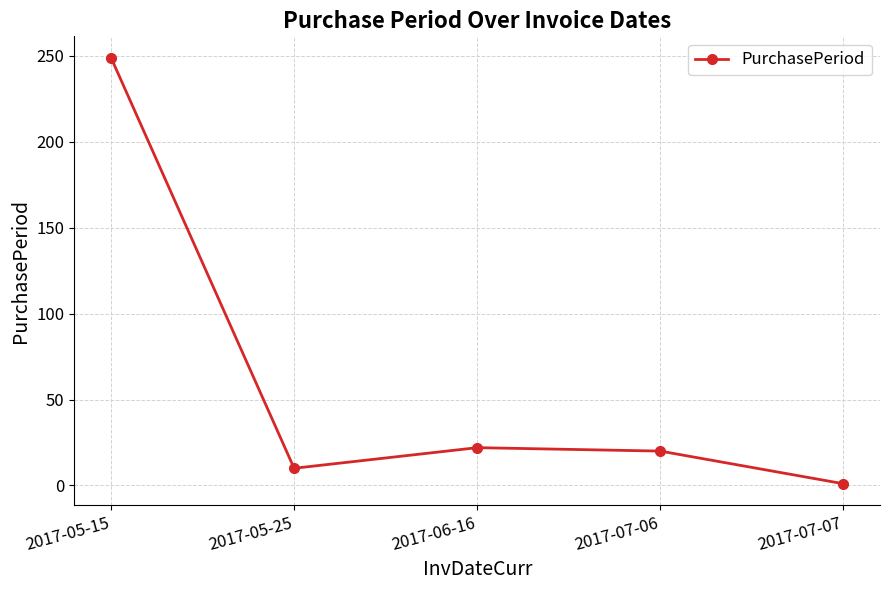

What position from the right is 2017-05-15?

5